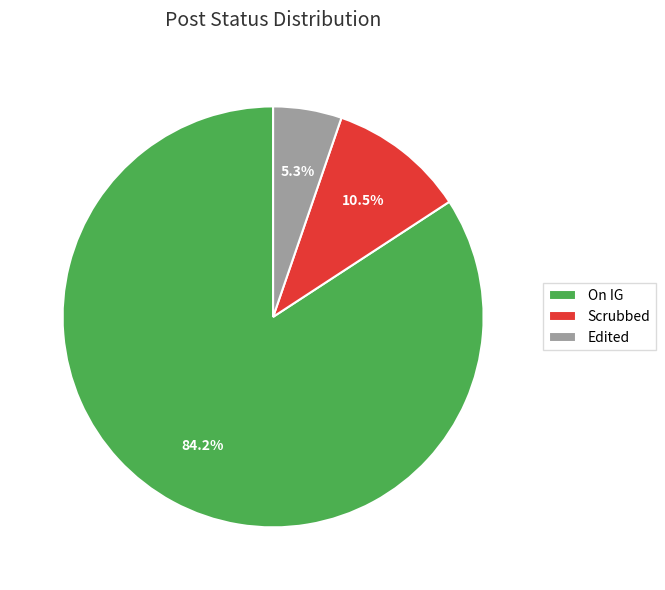

How many slices are in this pie chart?

3